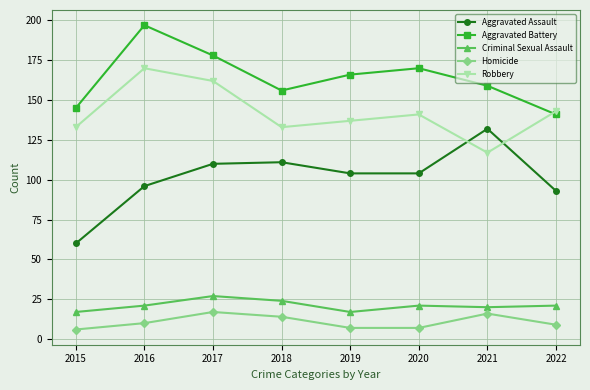

Which series has the largest total across all categories?

Aggravated Battery